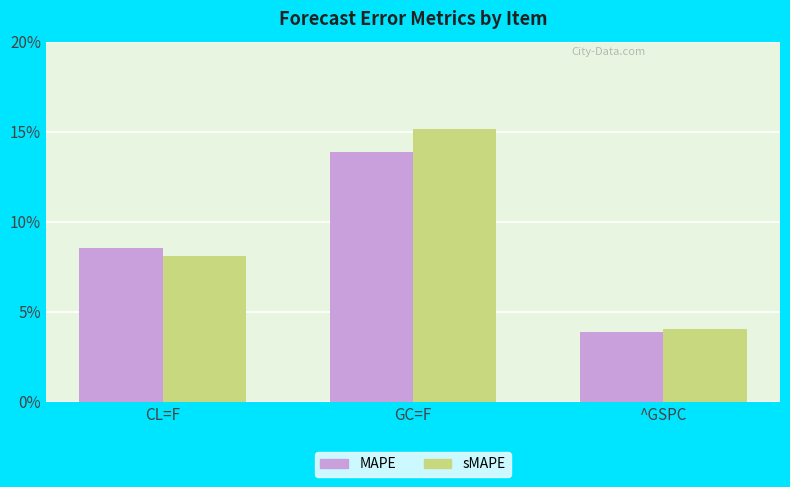

Which series has the largest range (max minus min)?

sMAPE